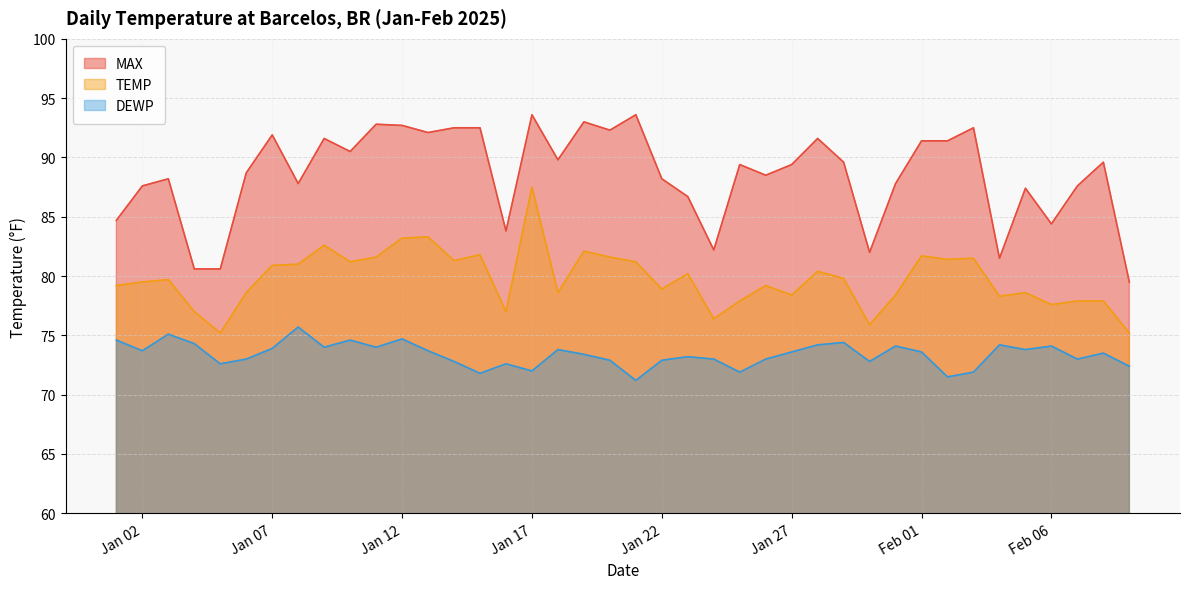

What is the value of the TEMP point at the 17th from the left?

87.5